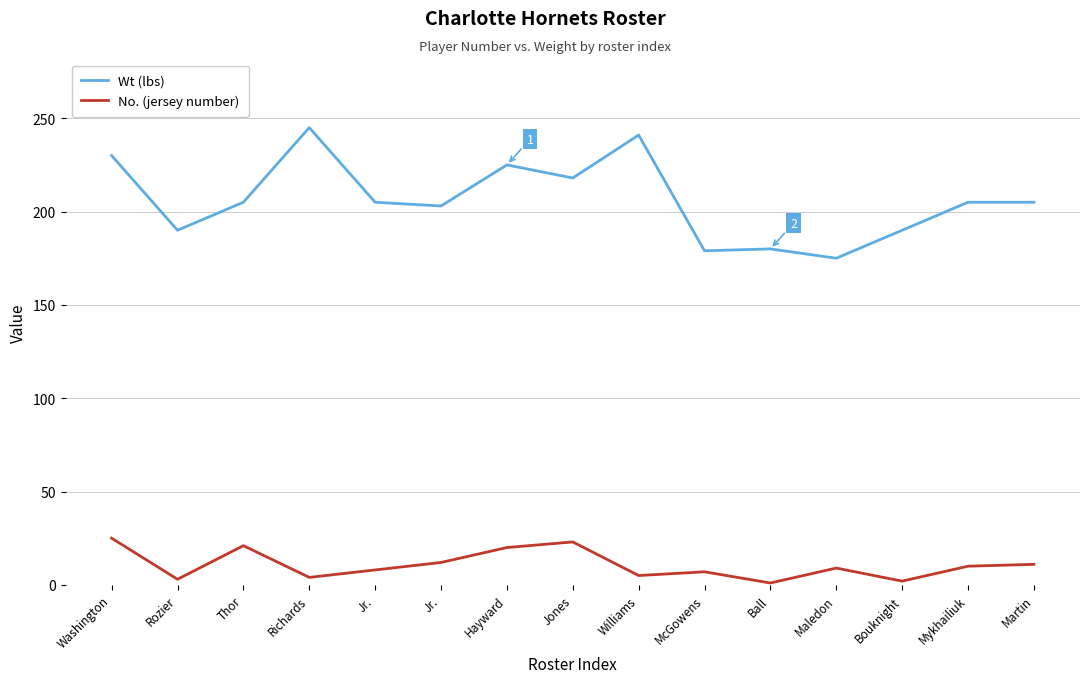

Which category has the highest value across all series?

Richards